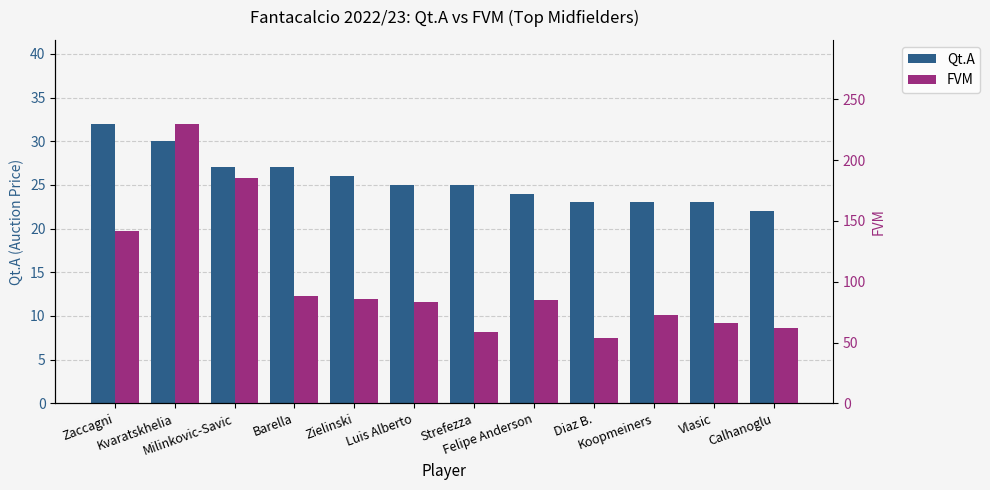

How many categories are shown in the chart?

12